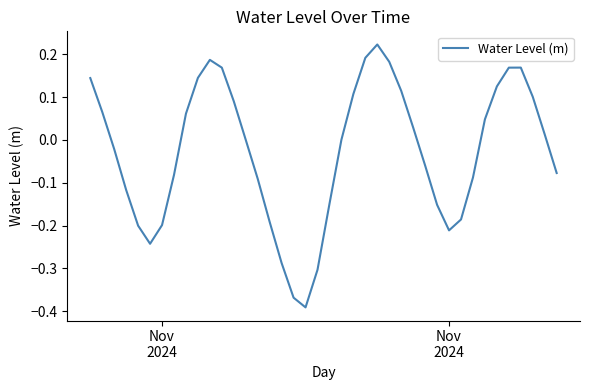

How many lines are shown in the chart?

1